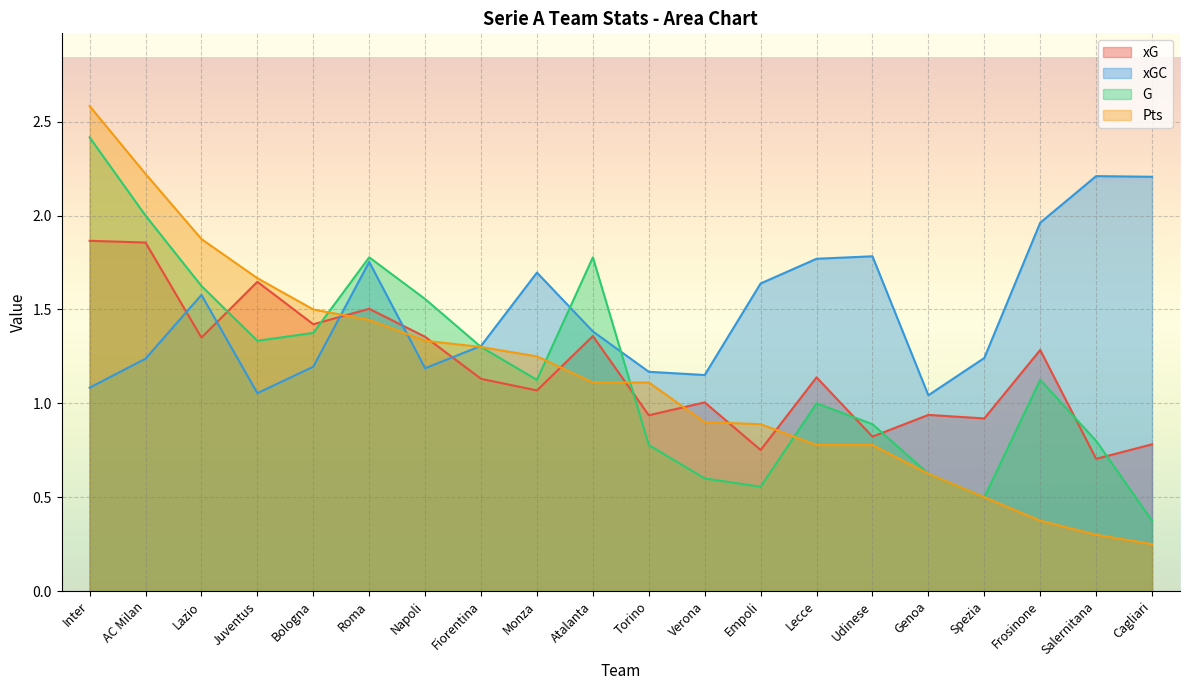

What is the sum of all xG values?

23.8